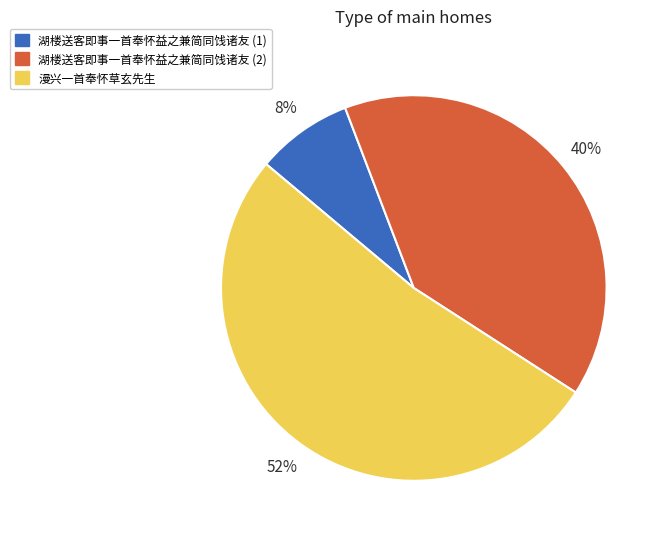

What is the ratio of the value at 漫兴一首奉怀草玄先生 to the value at 湖楼送客即事一首奉怀益之兼简同饯诸友 (2)?

1.3